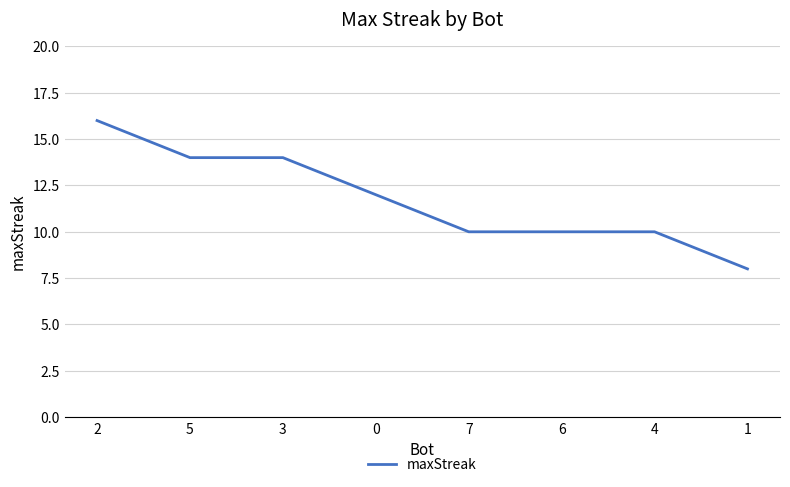

True or false: the data shows 14 at 3.

True